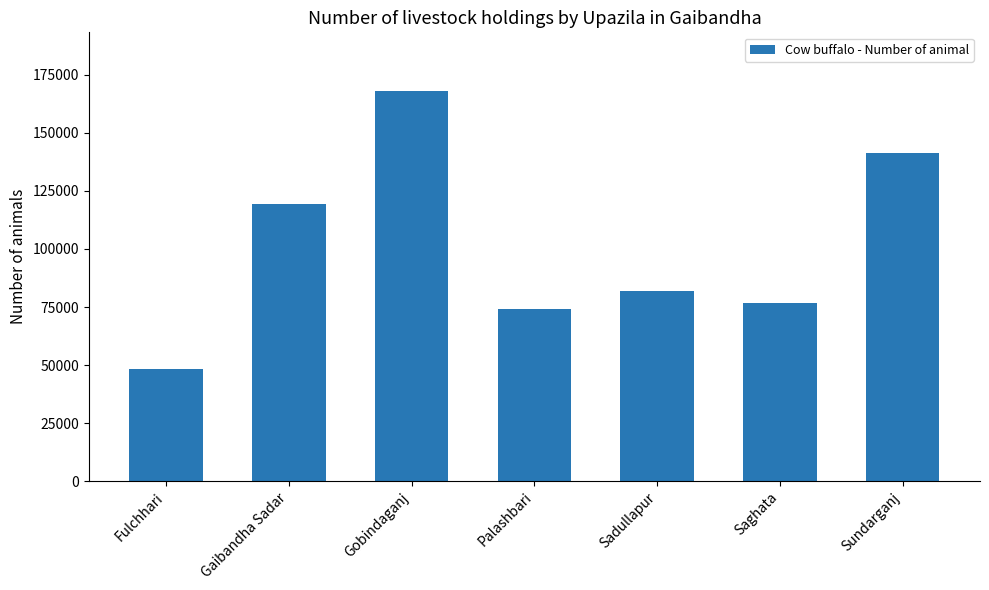

What is the sum of all values?

709922